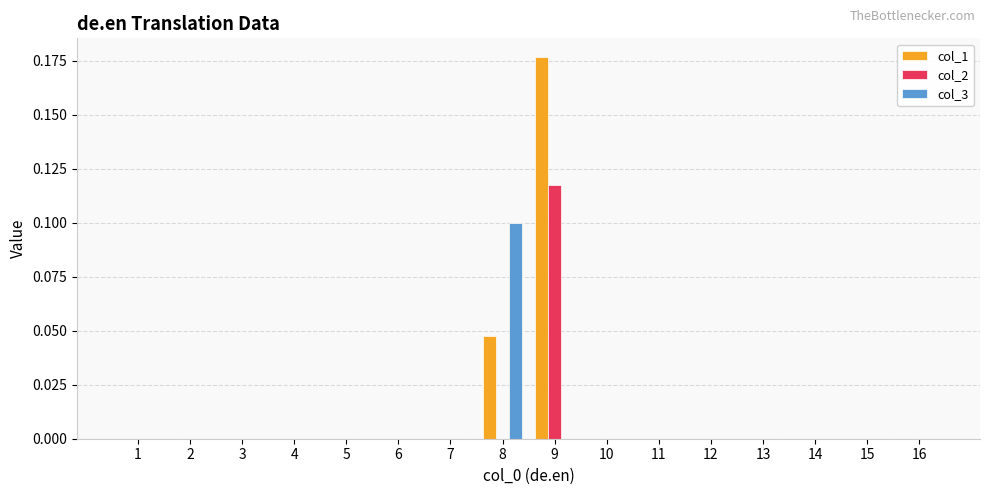

How many categories are shown in the chart?

16